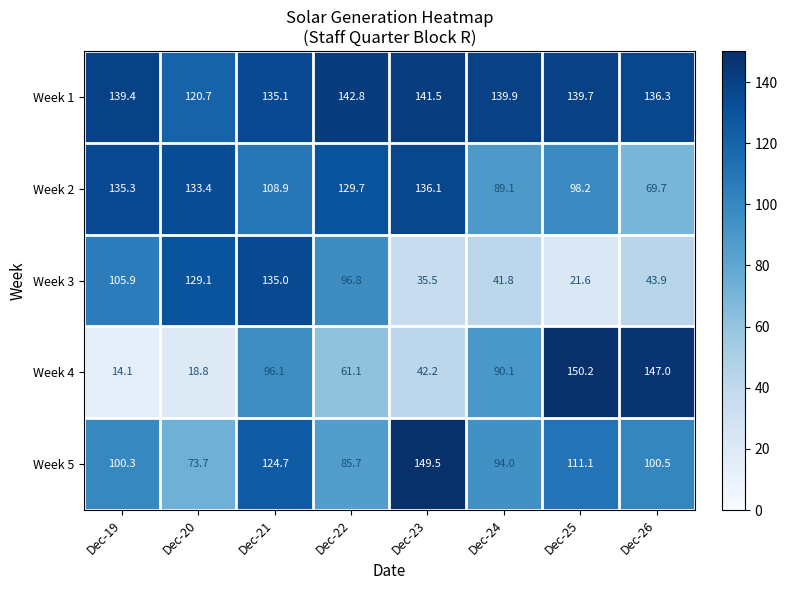

At which category is the sum across all series the highest?

Dec-21